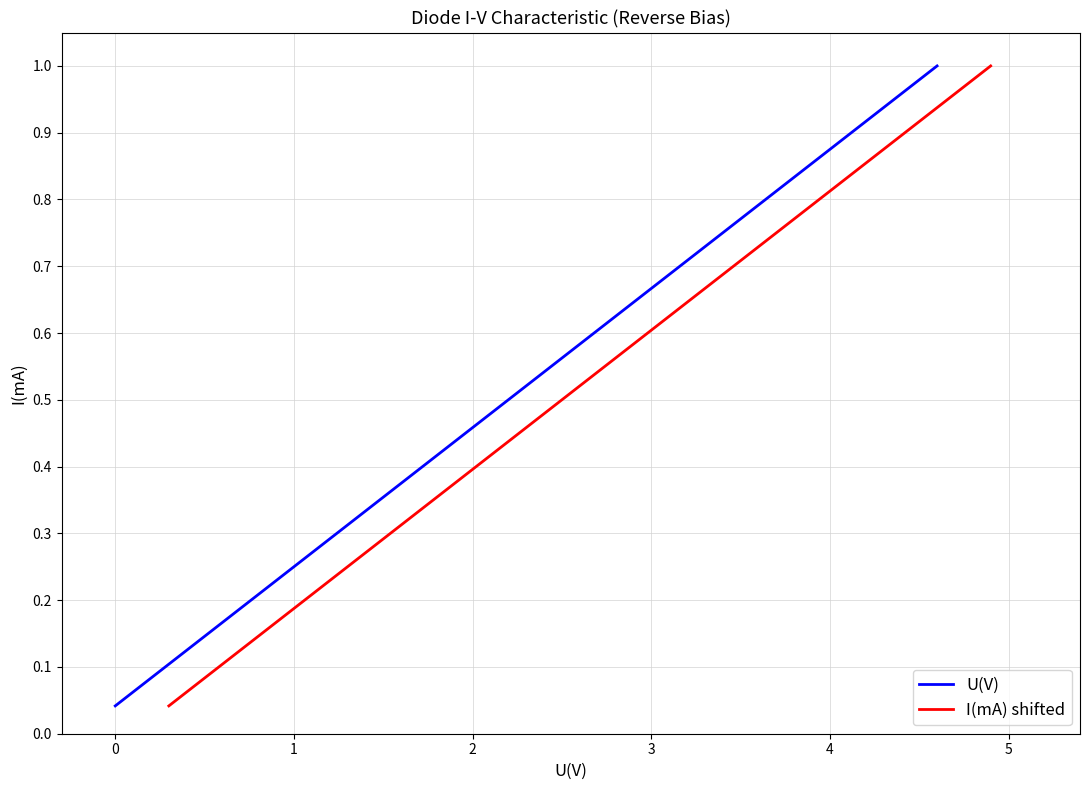

Reading left to right, extract all data points from this chart.

U(V): 0.0	0.1	0.1	0.2	0.2	0.2	0.3	0.3	0.4	0.4	0.5	0.5	0.5	0.6	0.6	0.7	0.7	0.8	0.8	0.8	0.9	0.9	1.0	1.0
I(mA) shifted: 0.0	0.1	0.1	0.2	0.2	0.2	0.3	0.3	0.4	0.4	0.5	0.5	0.5	0.6	0.6	0.7	0.7	0.8	0.8	0.8	0.9	0.9	1.0	1.0